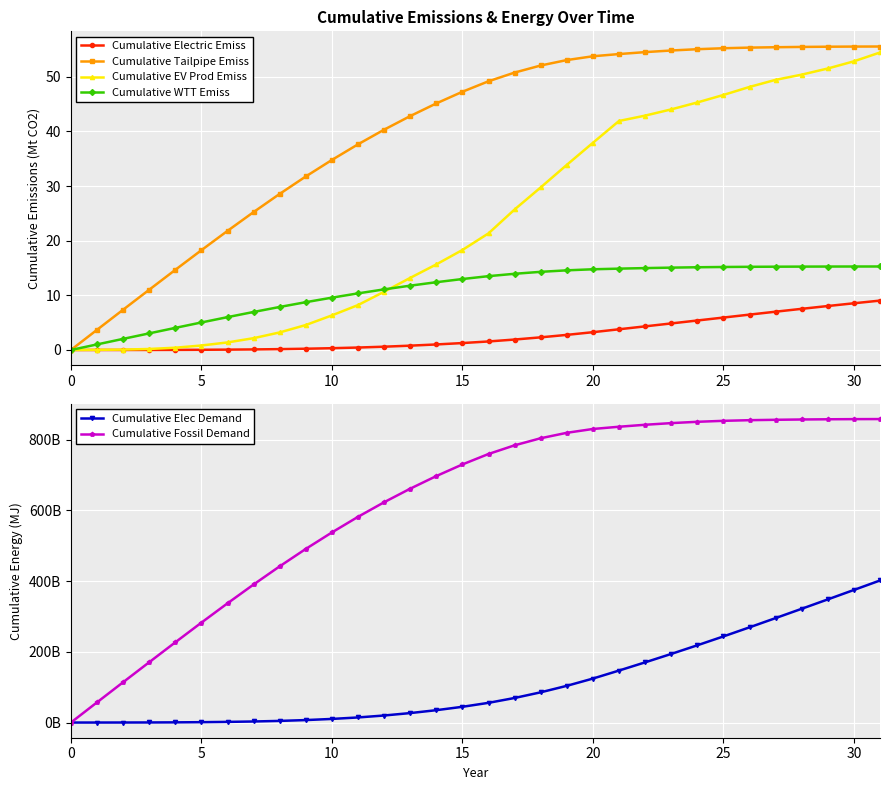

How many distinct data groups are displayed?

6